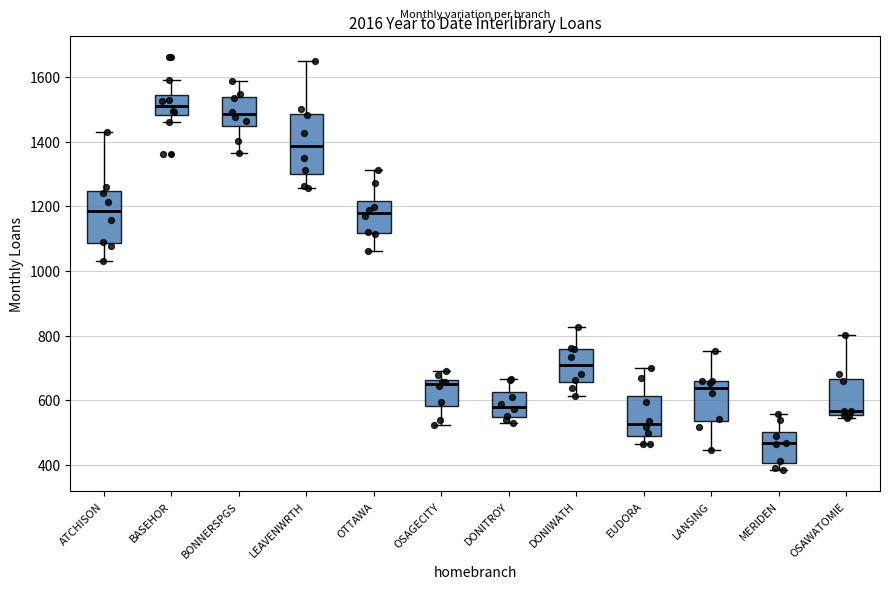

Which box has the lowest median line?

MERIDEN